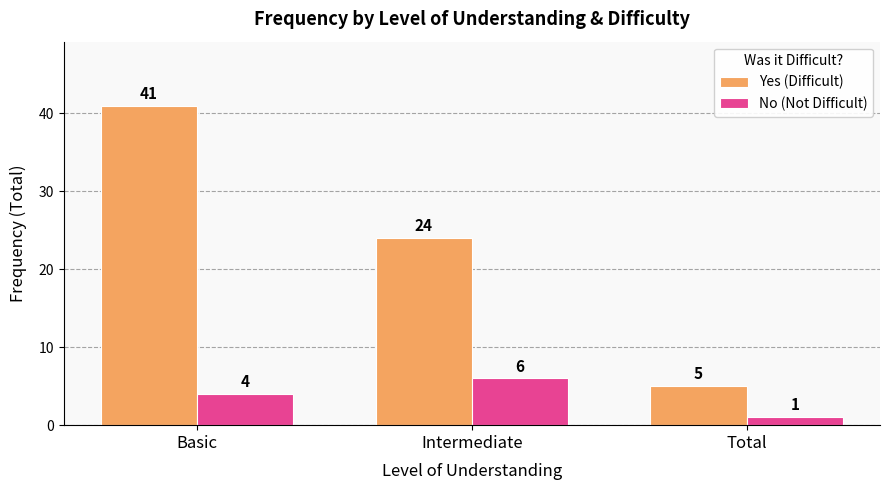

Which category has the highest value in the Yes (Difficult) series?

Basic